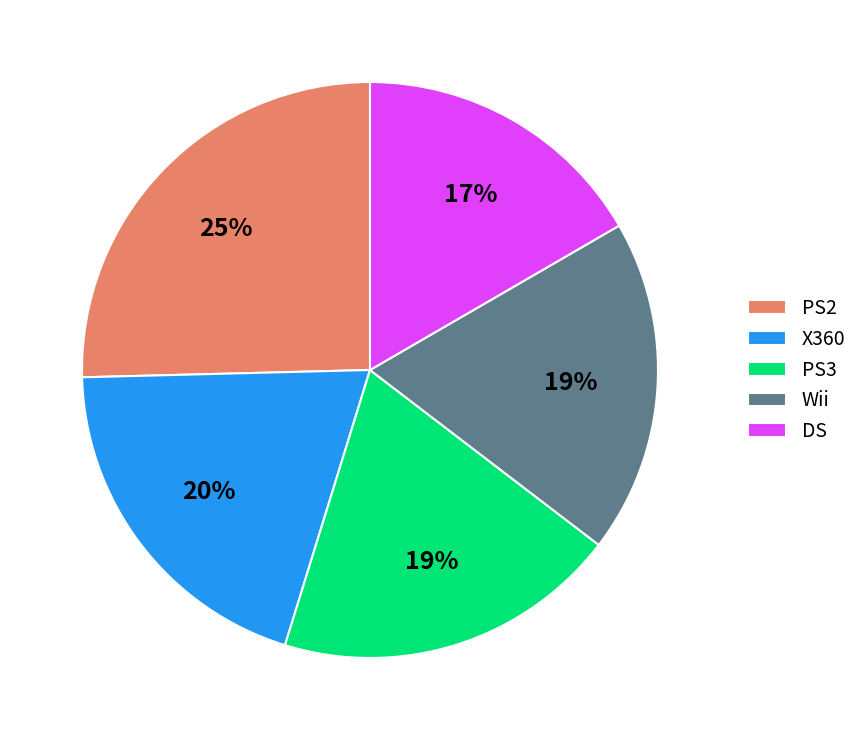

Is there a majority slice in this chart?

No